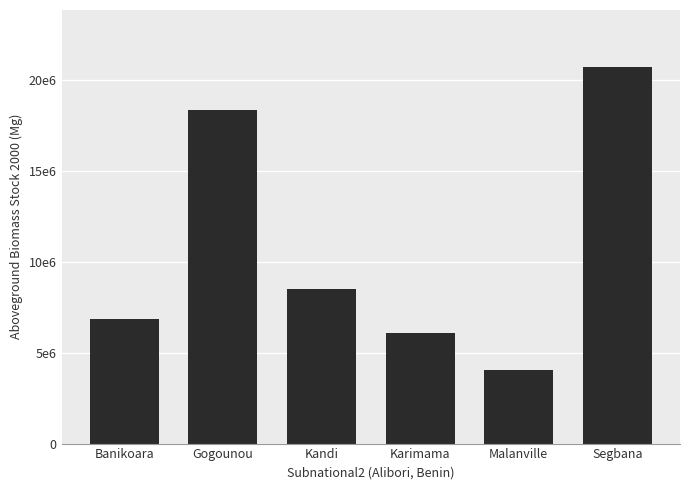

Rank the categories by value from highest to lowest.

Segbana, Gogounou, Kandi, Banikoara, Karimama, Malanville